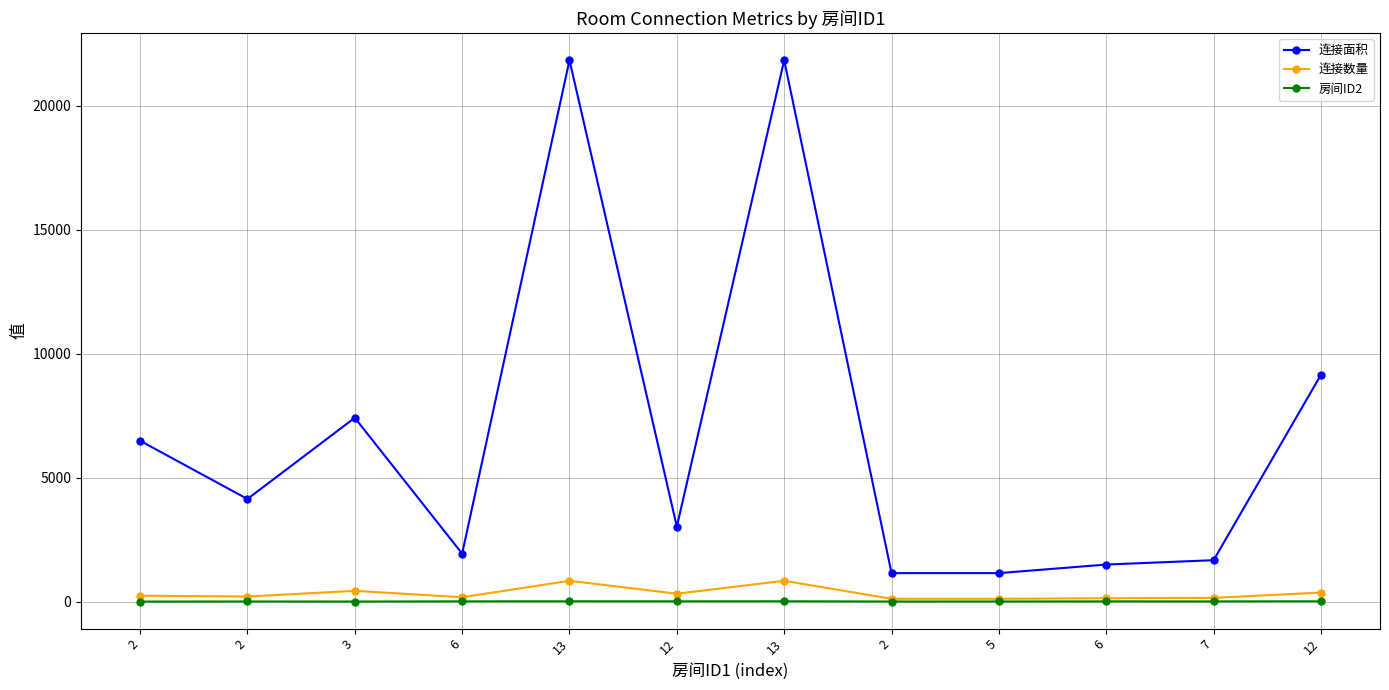

What is the value of the 连接数量 point at the 7th from the left?

841